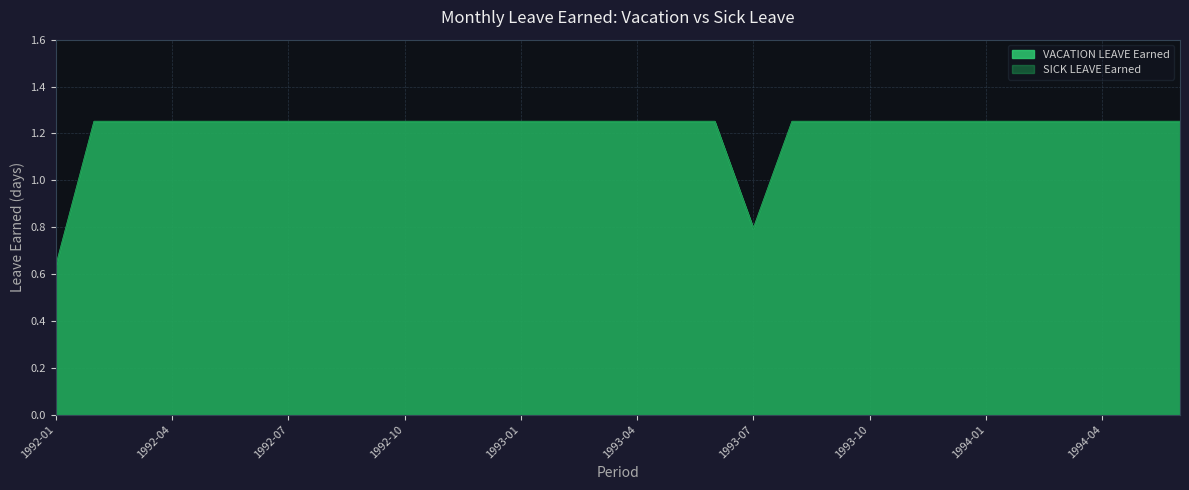

What is the minimum value shown in the chart?

0.6